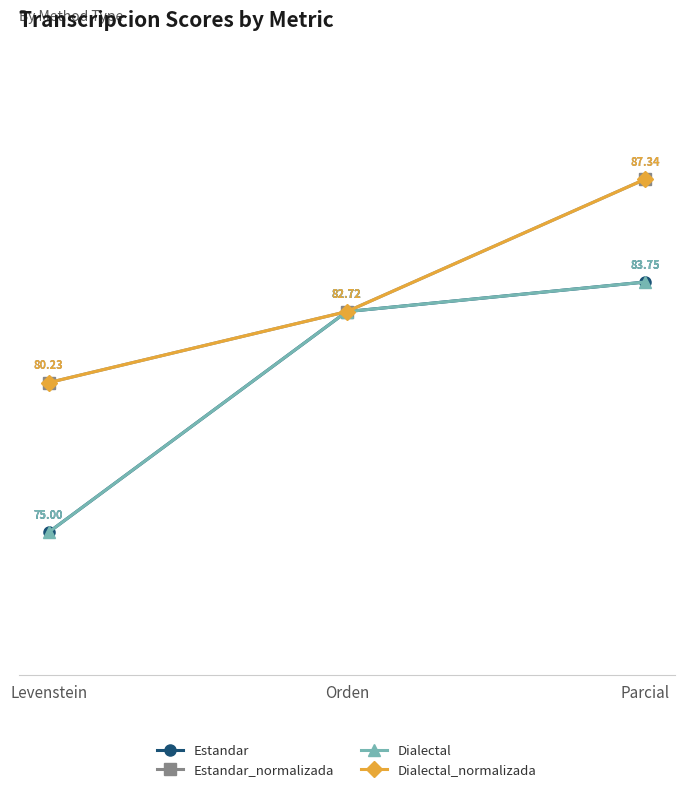

At how many categories does at least one series exceed 79?

3